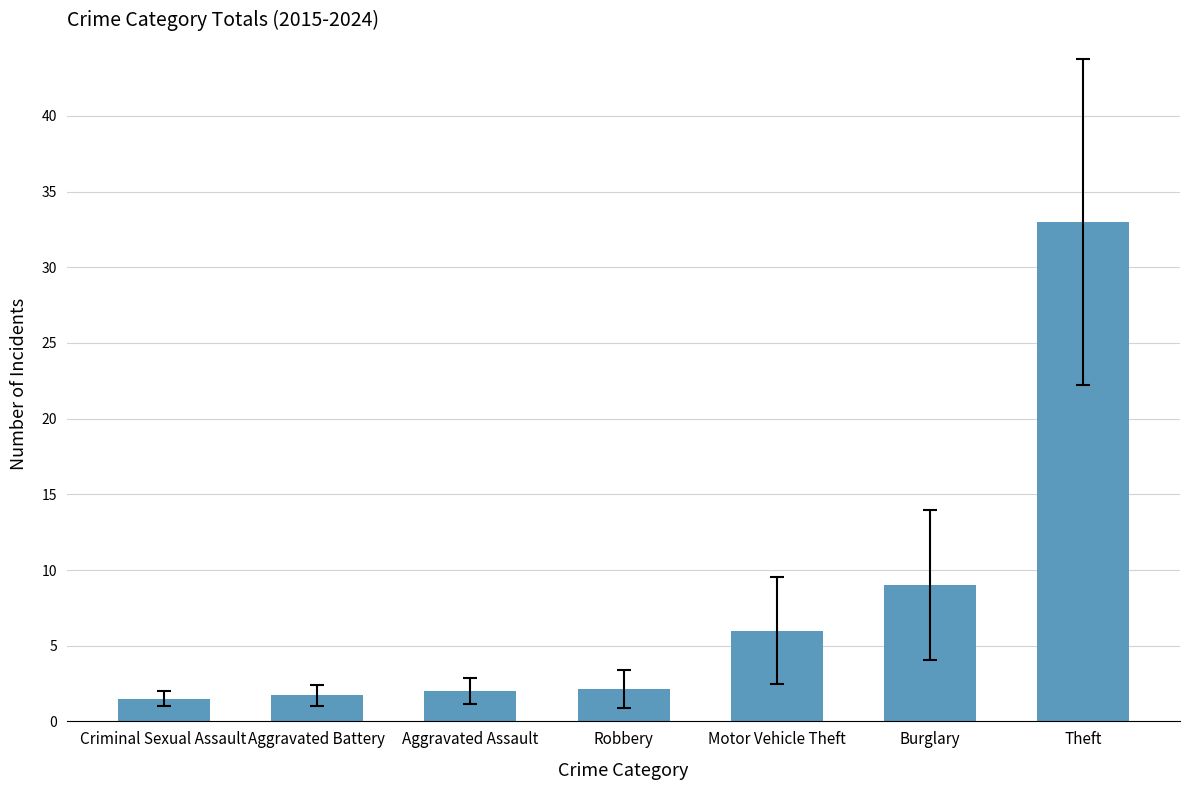

What is the ratio of the value at Burglary to the value at Aggravated Assault?

4.5